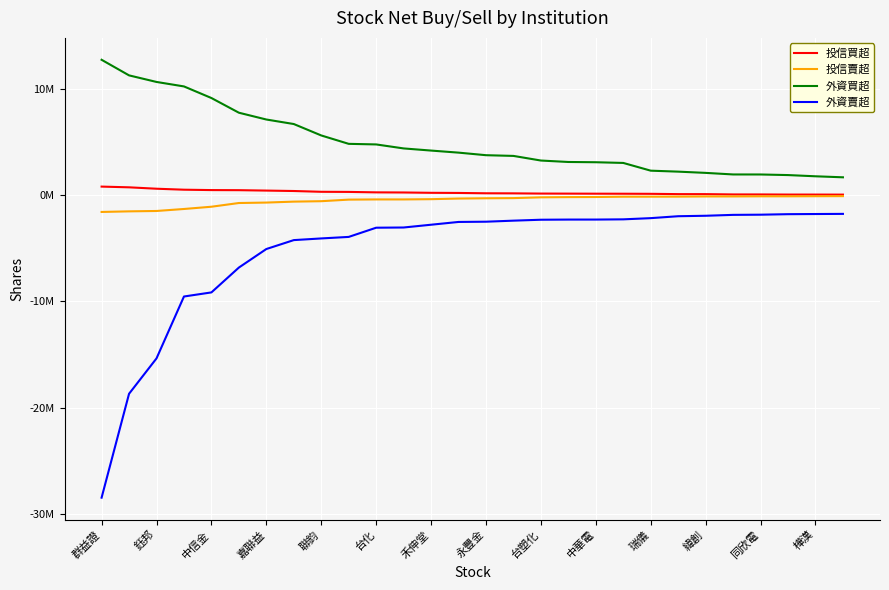

What is the label of the 22nd point from the left?

21